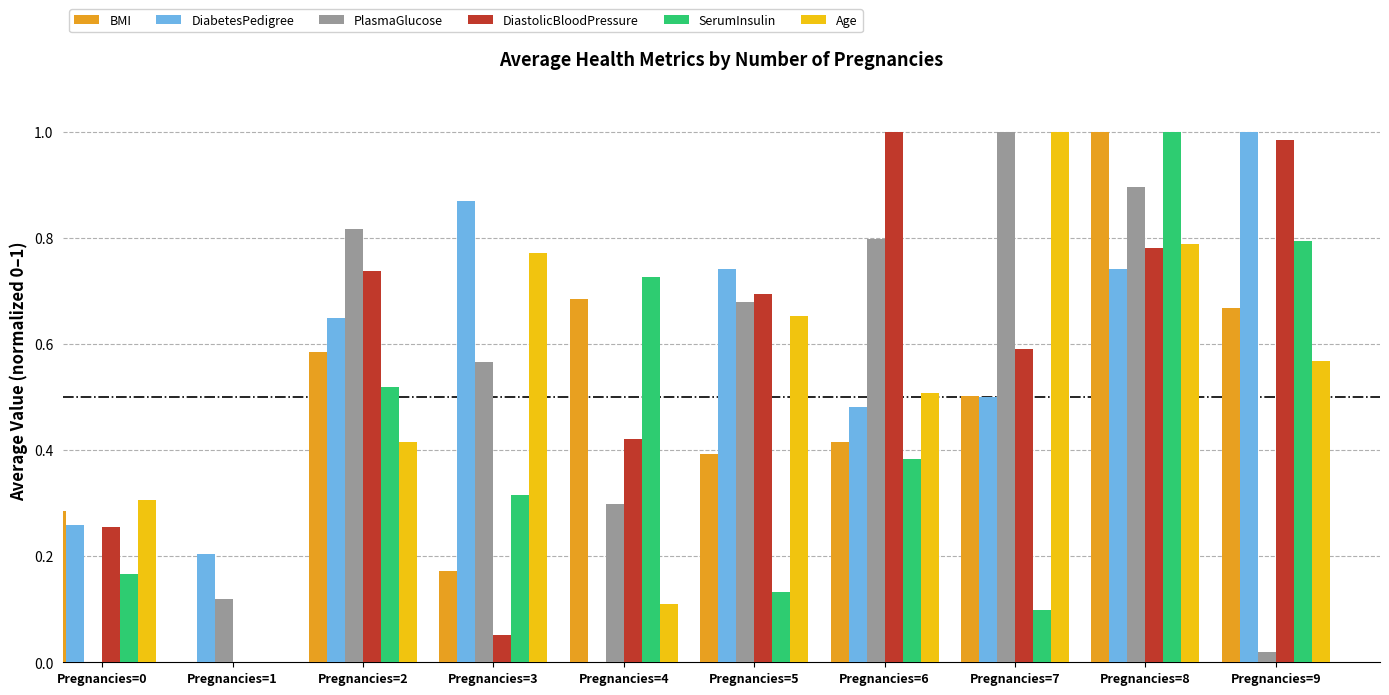

Read the BMI value at Pregnancies=7.

0.5